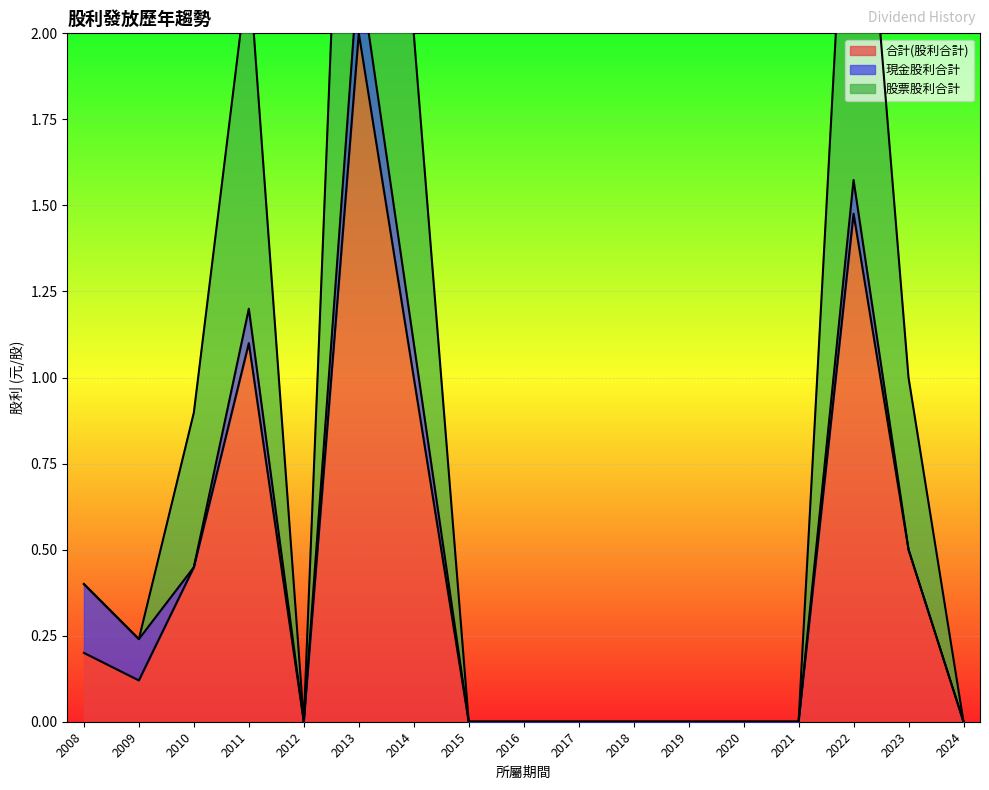

List the labels in order of 股票股利合計 value, smallest first.

2012, 2015, 2016, 2017, 2018, 2019, 2020, 2021, 2024, 2009, 2008, 2010, 2023, 2014, 2011, 2022, 2013